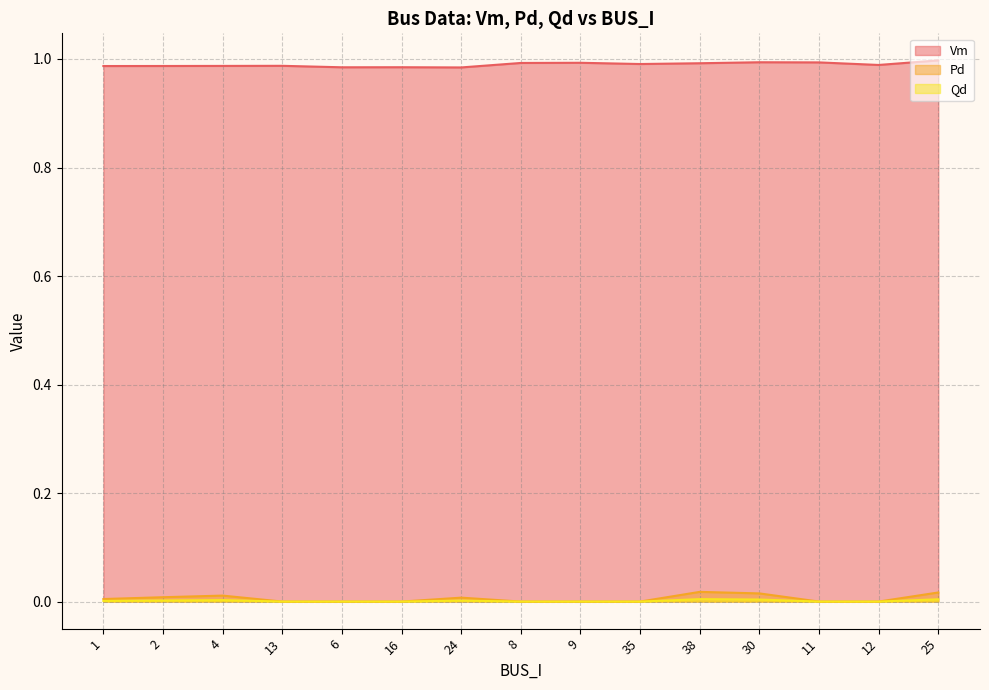

What is the label of the 14th point from the right?

2